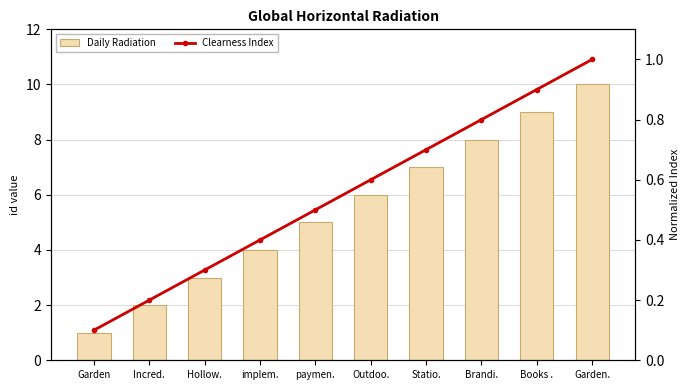

What is the difference between the Daily Radiation values at paymen. and Brandi.?

3.0